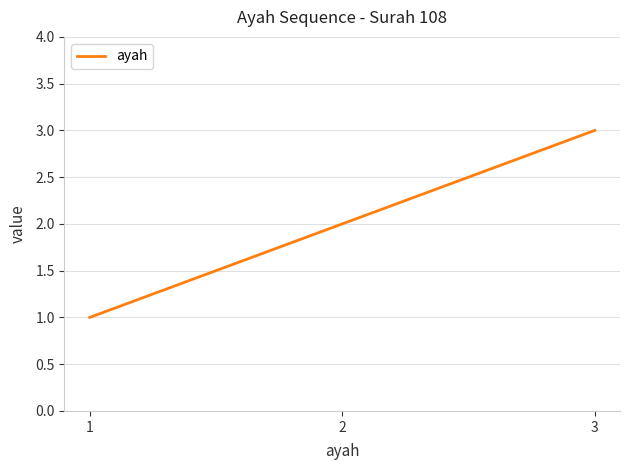

What is the change in value from 2 to 3?

+1